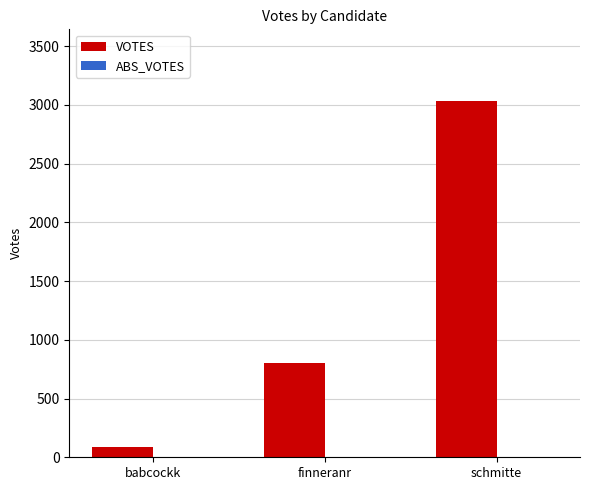

Reading right to left, transcribe all the data shown in this chart.

schmitte=3036	finneranr=802	babcockk=89